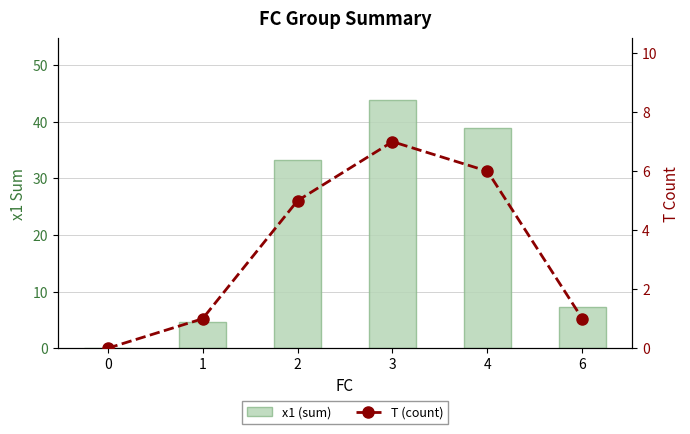

What is the average value of the T (count) series?

3.3